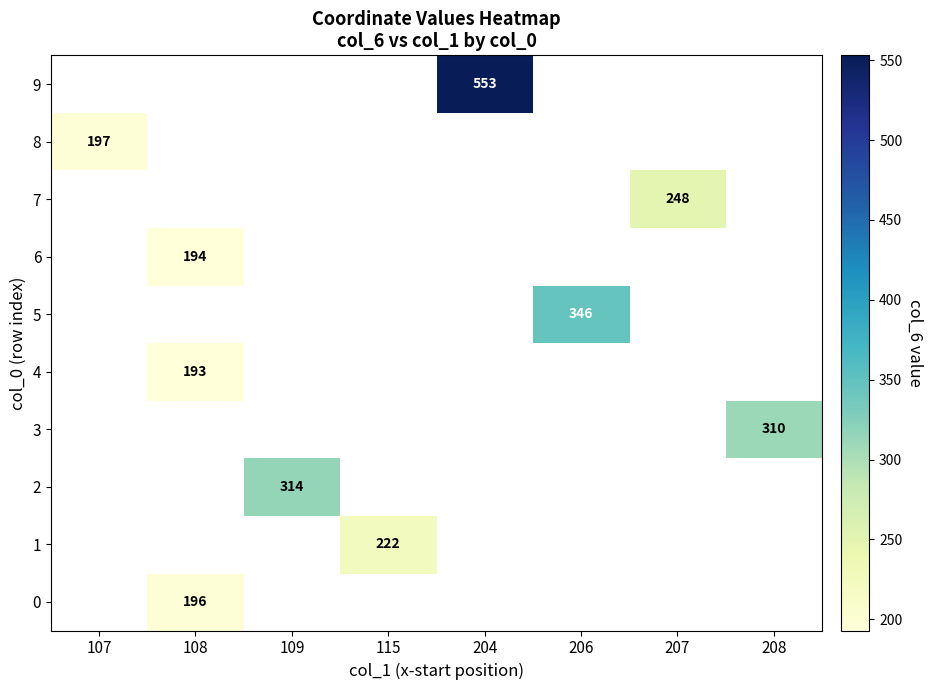

Is the value of 2 at 108 greater than the value of 8 at 115?

No